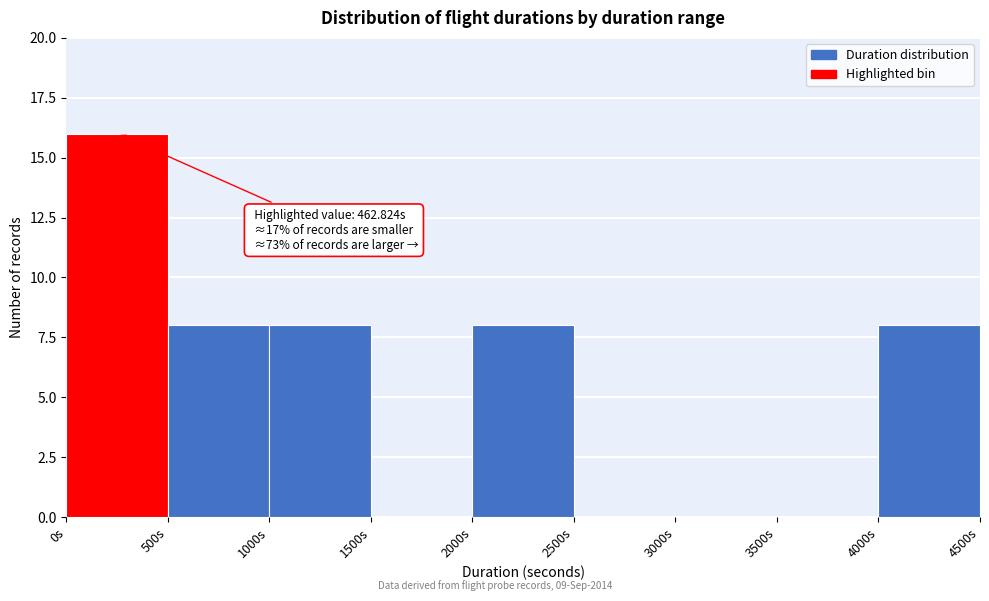

Which range on the x-axis has the tallest bar?

0 to 500